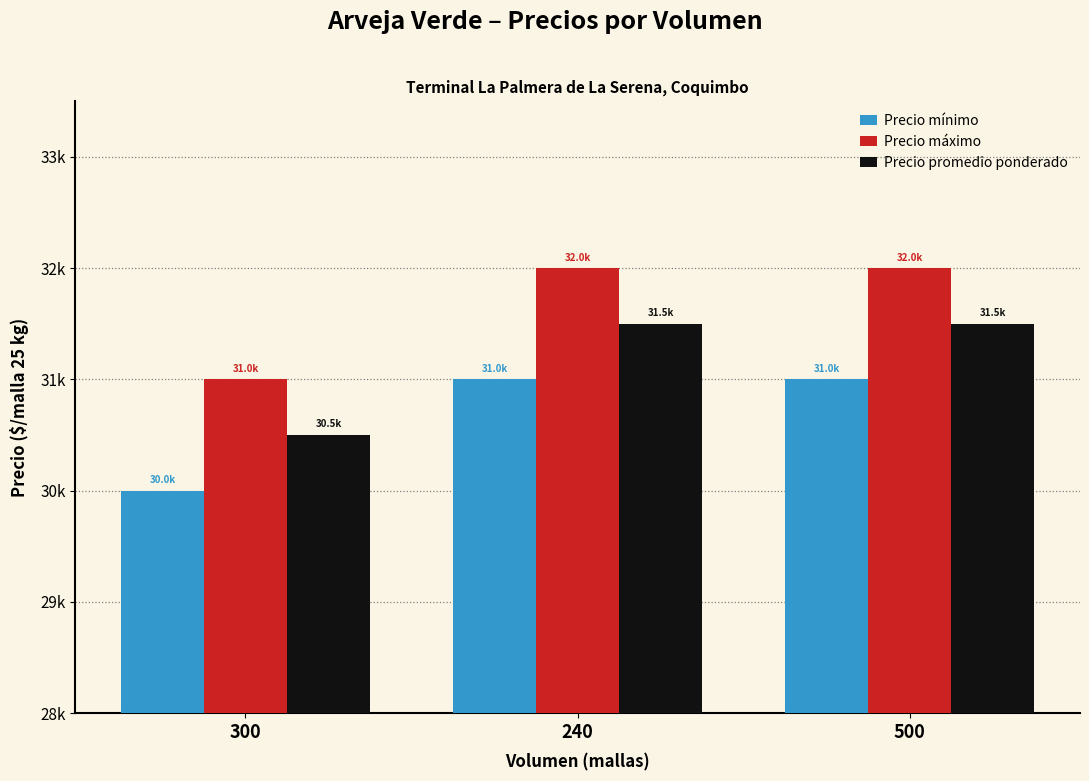

What value does the Precio promedio ponderado series have at 240, to the nearest 50?

31500